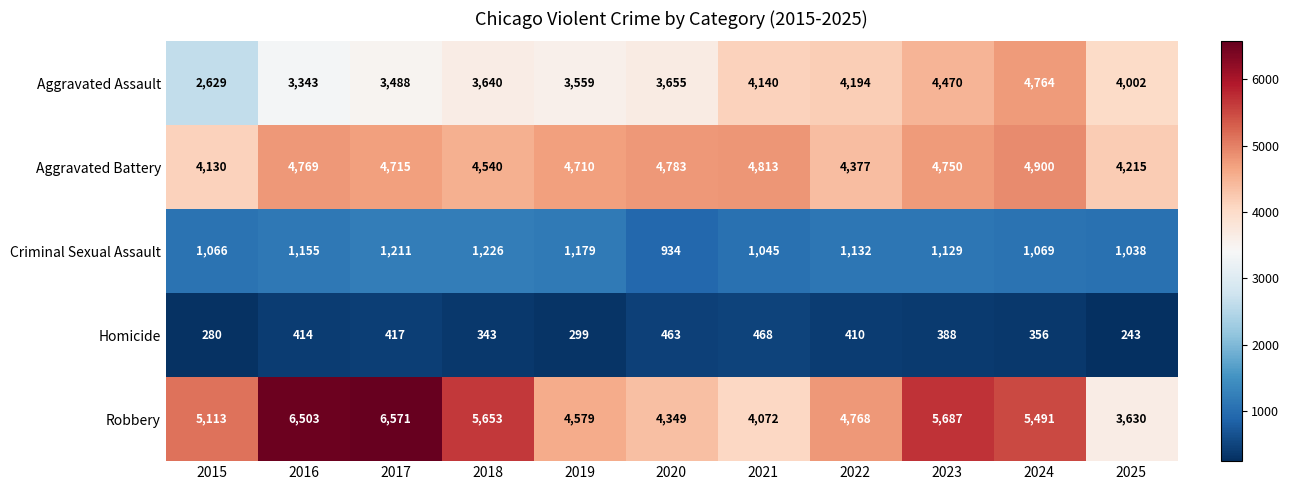

Rank the series by their maximum value, from lowest to highest.

Homicide, Criminal Sexual Assault, Aggravated Assault, Aggravated Battery, Robbery